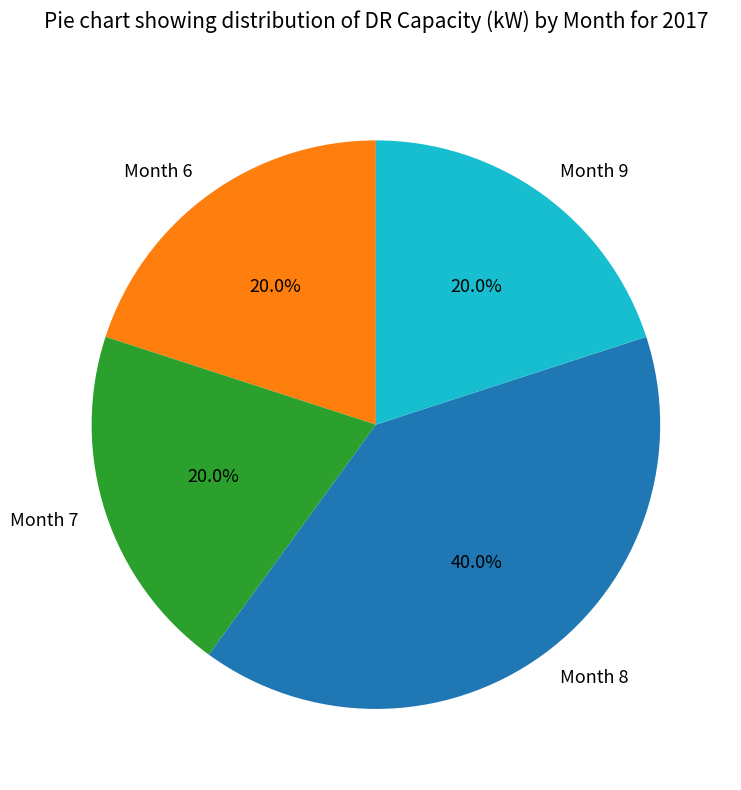

True or false: Month 9 accounts for 33% of the total.

False